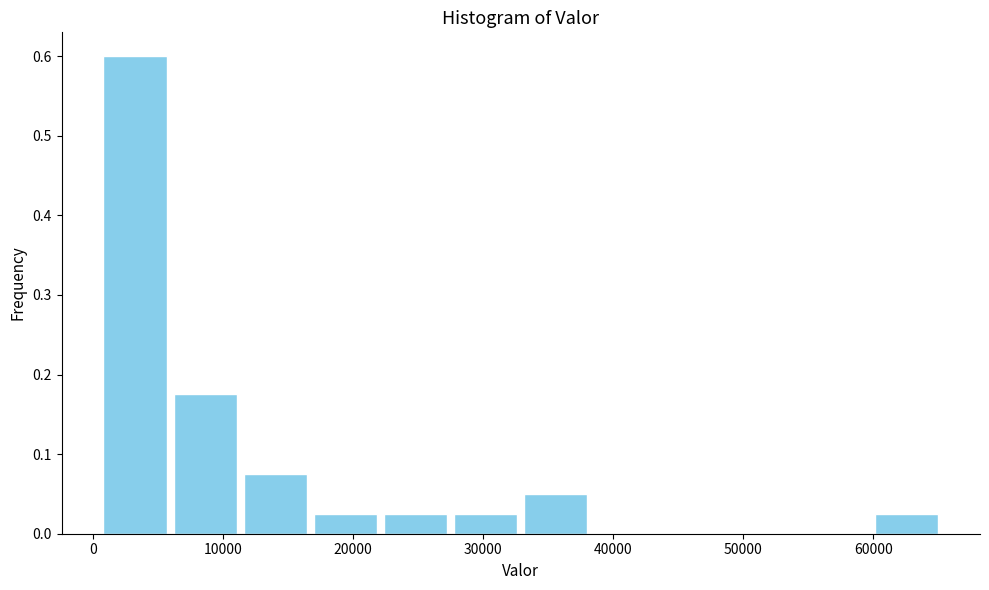

Reading left to right, transcribe this chart: for each bar, give the range it covers on the x-axis and its height. Neither the bar edges nor the heights are printed on the chart, so give them approximately, as read against the axes.

1000 to 6000: 0.60
6000 to 11000: 0.18
11000 to 17000: 0.08
17000 to 22000: 0.03
22000 to 27000: 0.03
27000 to 33000: 0.03
33000 to 38000: 0.05
38000 to 44000: 0
44000 to 49000: 0
49000 to 54000: 0
54000 to 60000: 0
60000 to 65000: 0.03